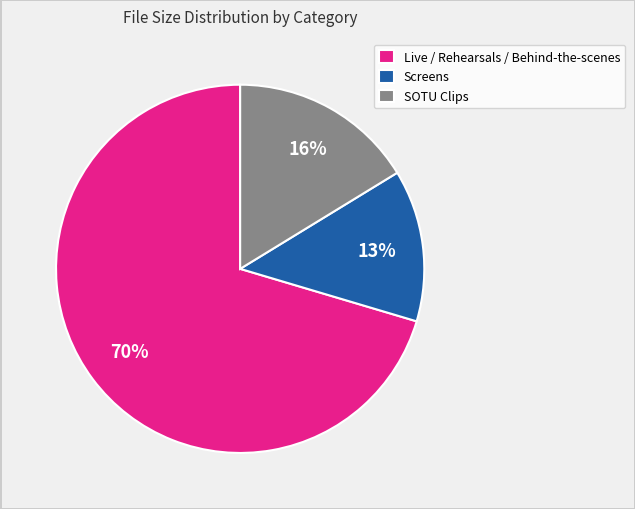

Is Live / Rehearsals / Behind-the-scenes the majority of the pie?

Yes